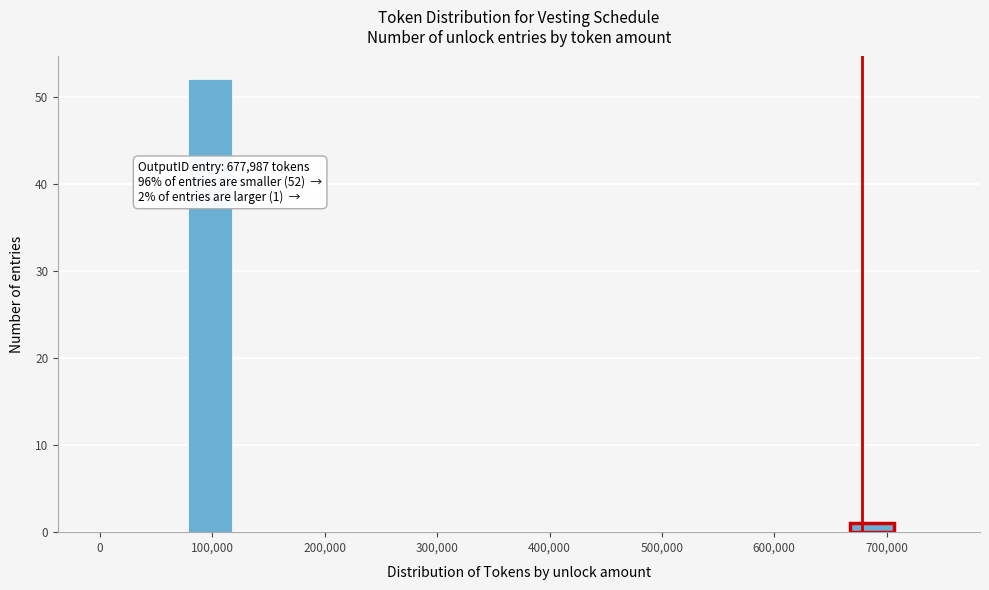

Read against the x-axis, roughly where is the centre of the tallest bar?

100000